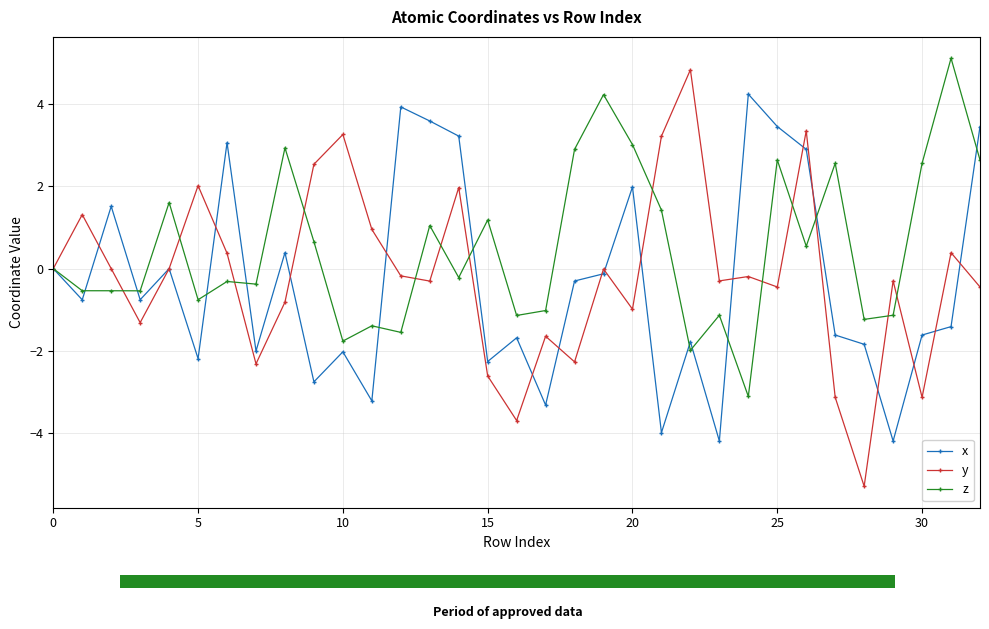

Between 20 and 26, which series saw the biggest shift?

y